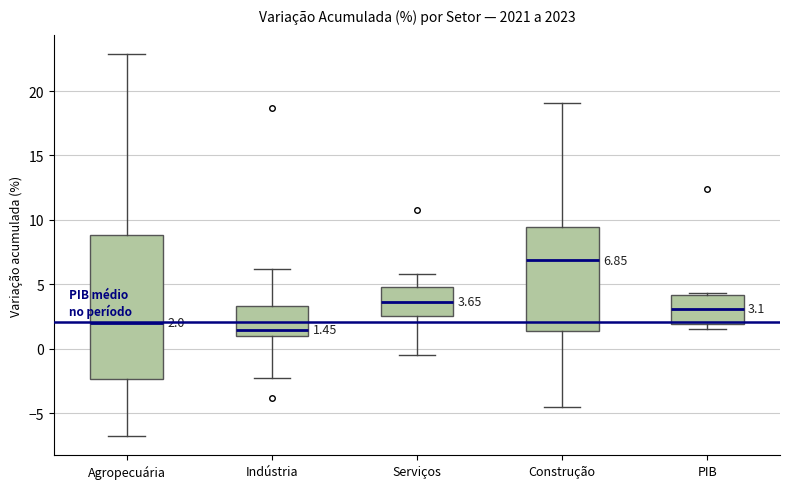

Comparing the boxes themselves (not the whiskers), which one is the tallest?

Agropecuária